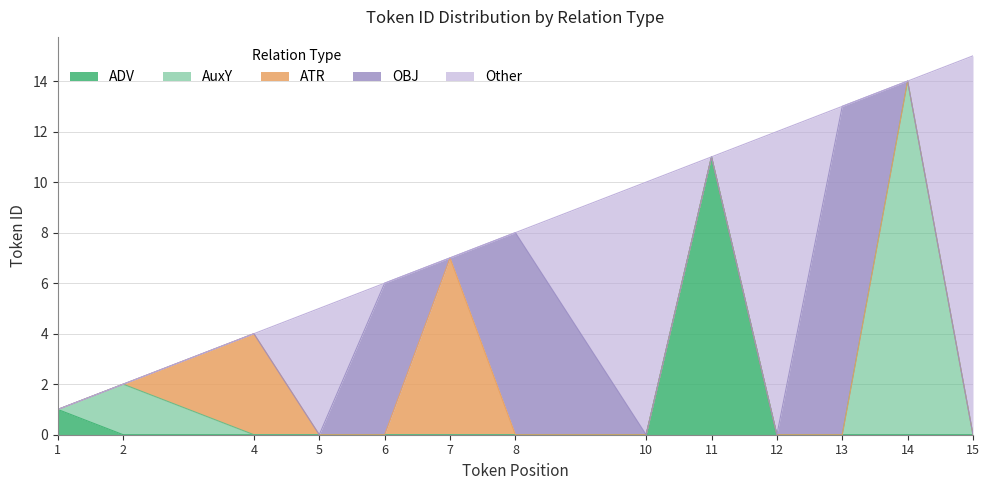

What is the difference between the second highest and minimum values?

13